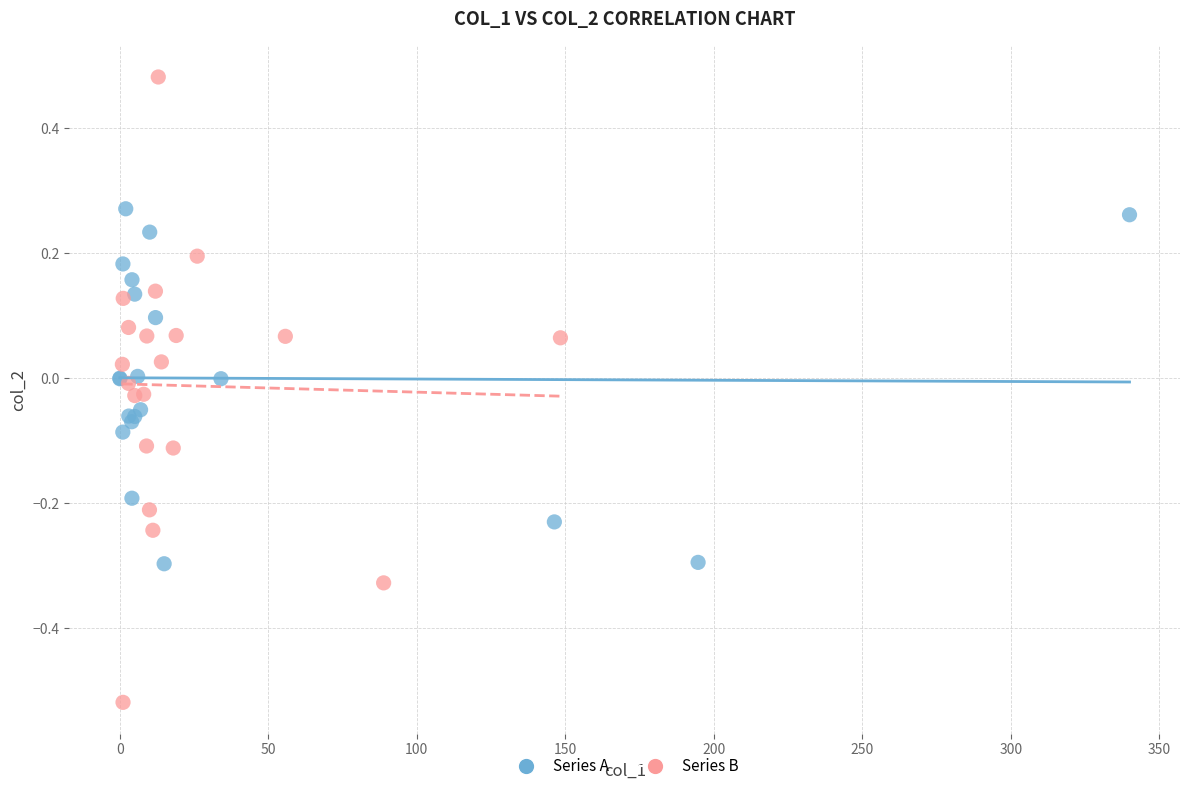

Which series reaches the minimum Y coordinate?

Series B